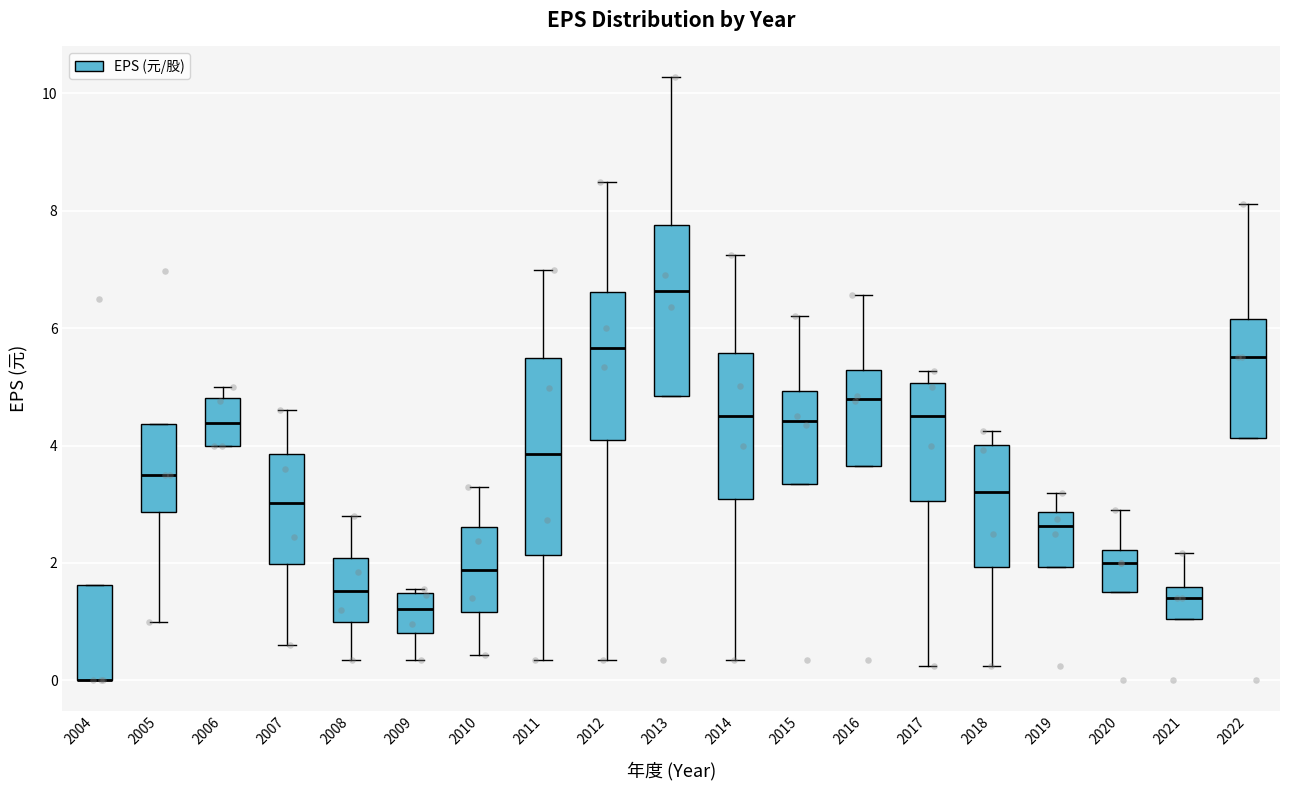

Reading left to right, transcribe this box plot: for each box, give where its median line is, the range the box spans, and where its two whiskers end, as read against the y-axis. The values are not printed on the chart, so give them approximately, as read against the axis.

2004: median 0.0 (drawn on the box's lower edge), box 0.0 to 1.6, whiskers 0.0 to 1.6
2005: median 3.6, box 2.8 to 4.4, whiskers 1.0 to 4.4
2006: median 4.4, box 4.0 to 4.8, whiskers 4.0 to 5.0
2007: median 3.0, box 2.0 to 3.8, whiskers 0.6 to 4.6
2008: median 1.6, box 1.0 to 2.0, whiskers 0.4 to 2.8
2009: median 1.2, box 0.8 to 1.4, whiskers 0.4 to 1.6
2010: median 1.8, box 1.2 to 2.6, whiskers 0.4 to 3.4
2011: median 3.8, box 2.2 to 5.4, whiskers 0.4 to 7.0
2012: median 5.6, box 4.0 to 6.6, whiskers 0.4 to 8.4
2013: median 6.6, box 4.8 to 7.8, whiskers 4.8 to 10.2
2014: median 4.6, box 3.0 to 5.6, whiskers 0.4 to 7.2
2015: median 4.4, box 3.4 to 5.0, whiskers 3.4 to 6.2
2016: median 4.8, box 3.6 to 5.2, whiskers 3.6 to 6.6
2017: median 4.6, box 3.0 to 5.0, whiskers 0.2 to 5.2
2018: median 3.2, box 2.0 to 4.0, whiskers 0.2 to 4.2
2019: median 2.6, box 2.0 to 2.8, whiskers 2.0 to 3.2
2020: median 2.0, box 1.6 to 2.2, whiskers 1.6 to 3.0
2021: median 1.4, box 1.0 to 1.6, whiskers 1.0 to 2.2
2022: median 5.6, box 4.2 to 6.2, whiskers 4.2 to 8.2